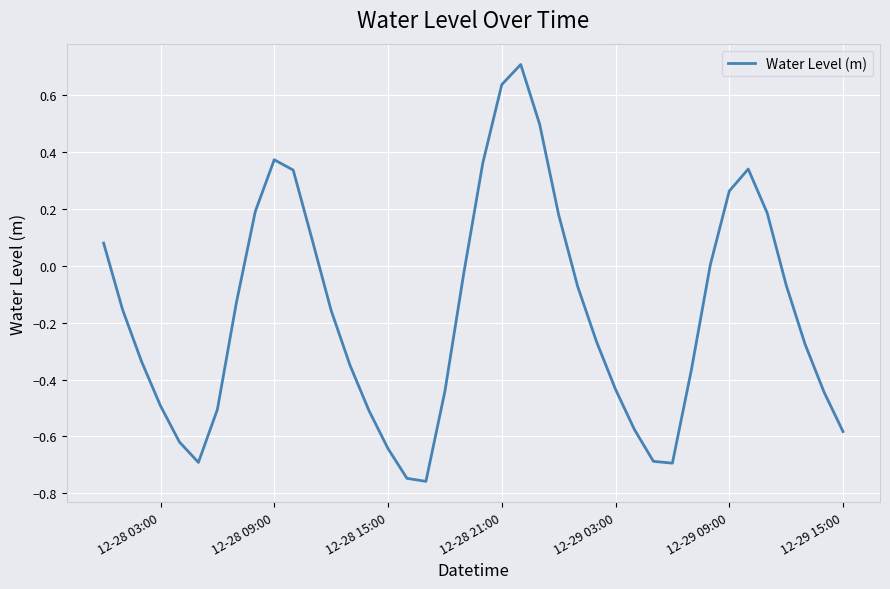

What is the difference between the maximum and minimum values?

1.5